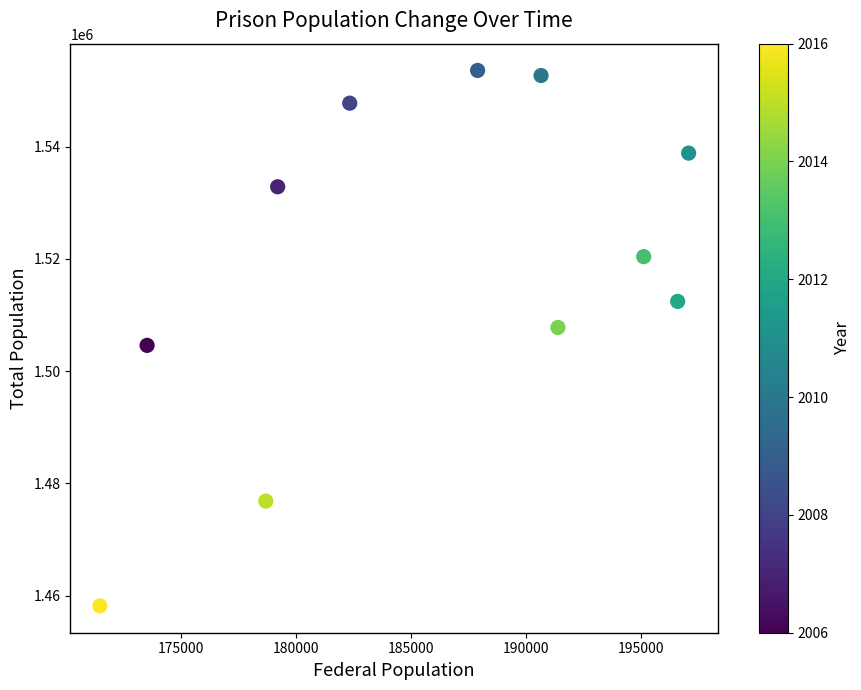

What is the average Y value?

1518720